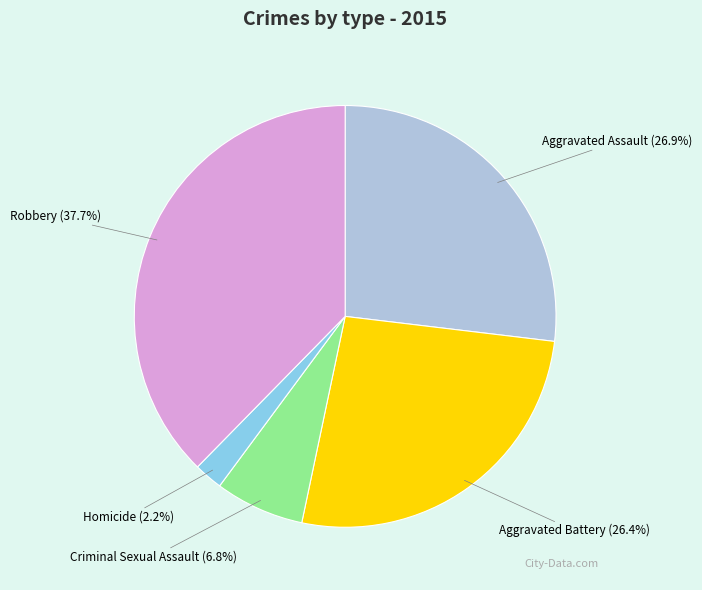

To the nearest percent, what is the difference between the Homicide and Criminal Sexual Assault slice percentages?

5%